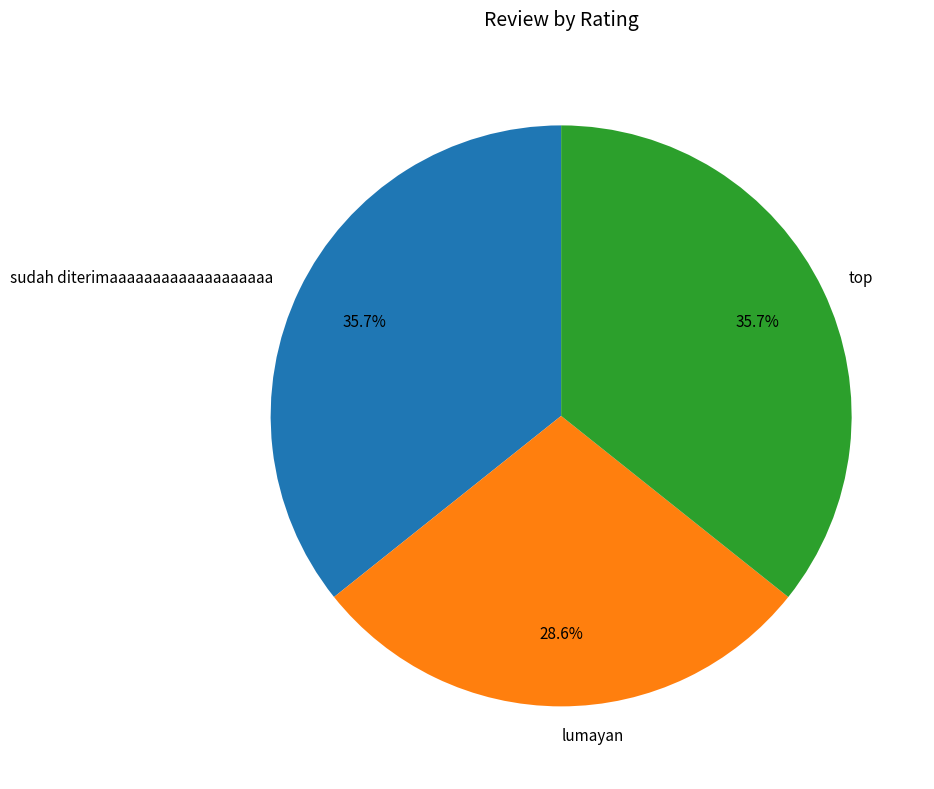

What percentage is the sudah diterimaaaaaaaaaaaaaaaaaaa slice, to the nearest percent?

36%